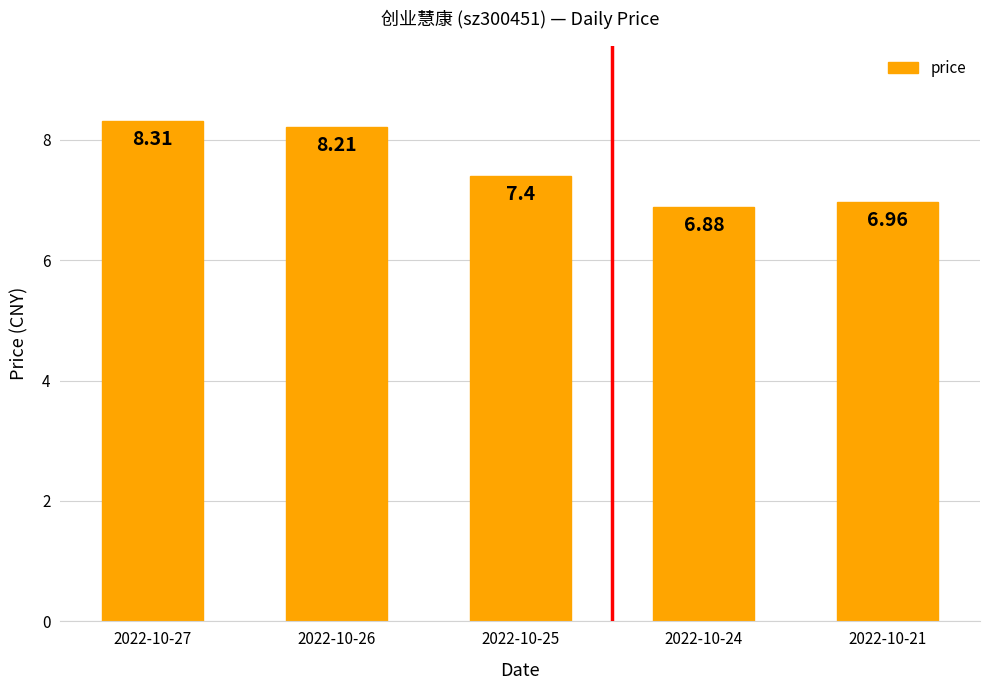

What is the difference between the maximum and minimum values?

1.4